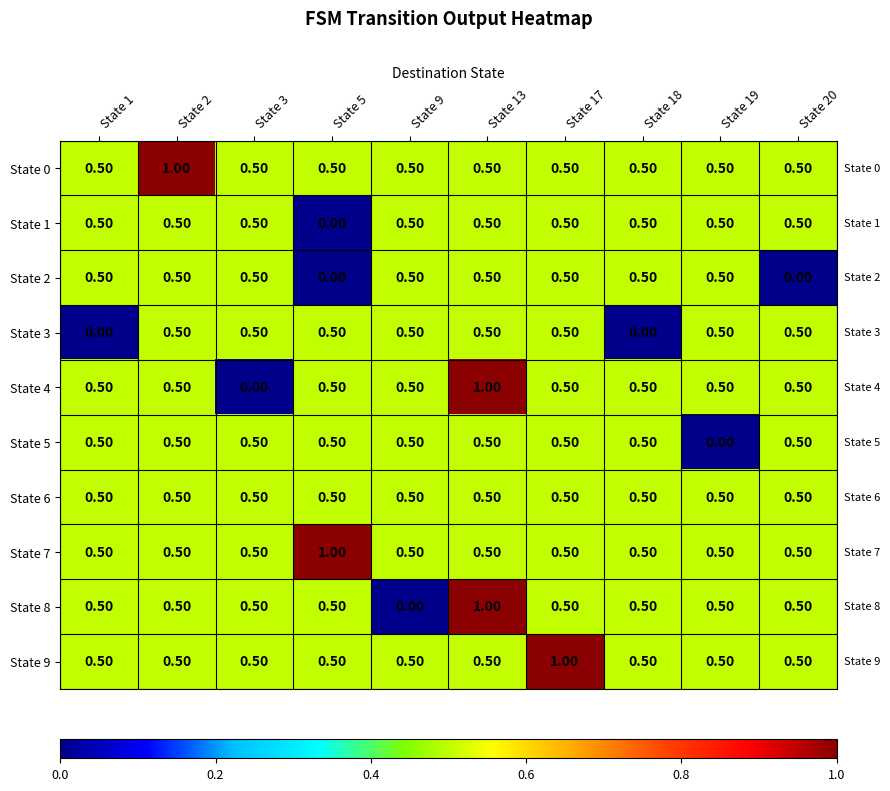

What is the sum of the State 2 values at State 20 and State 9?

0.5